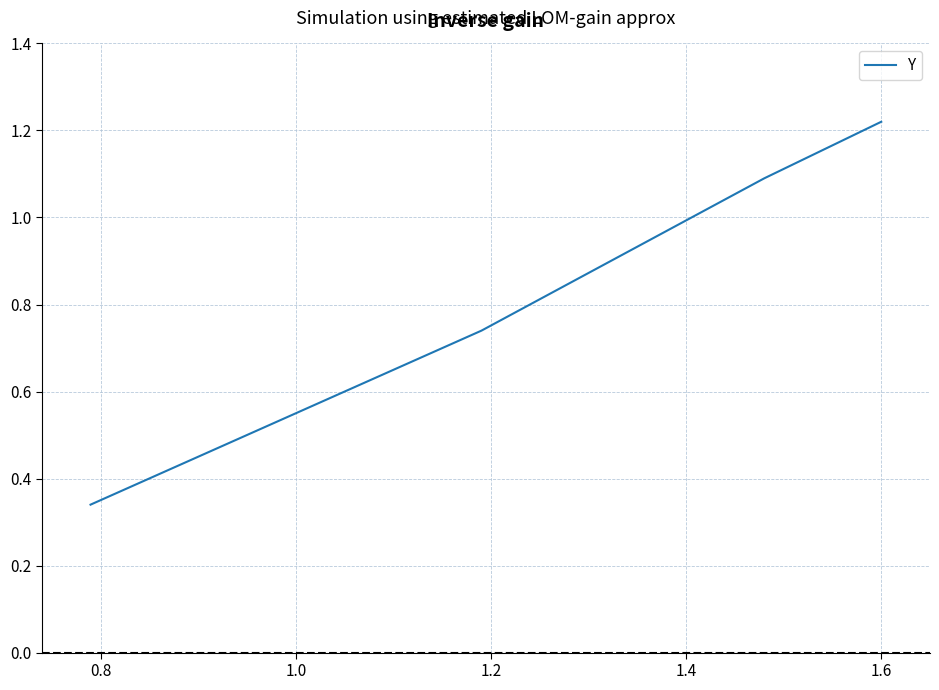

True or false: there are more than 0 points higher than both neighbors.

False